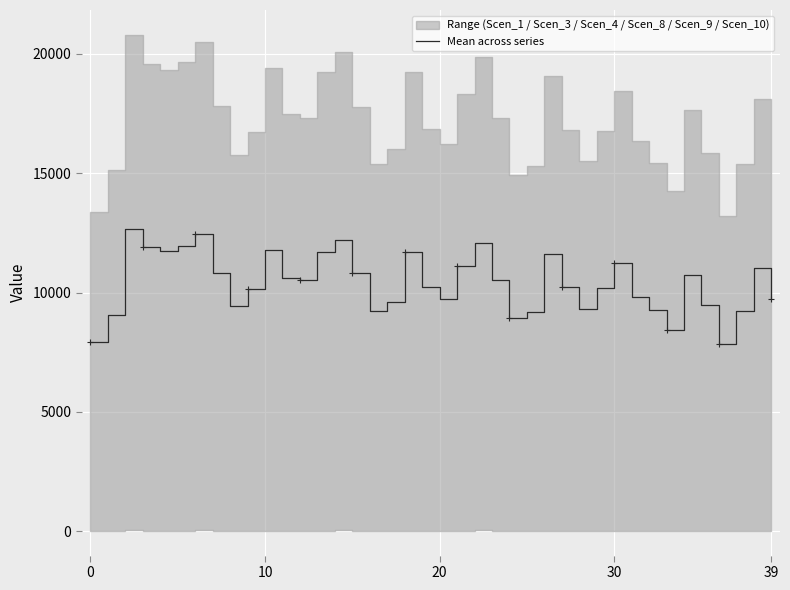

The value of Mean across series at 30 is 2736.0. True or false?

False